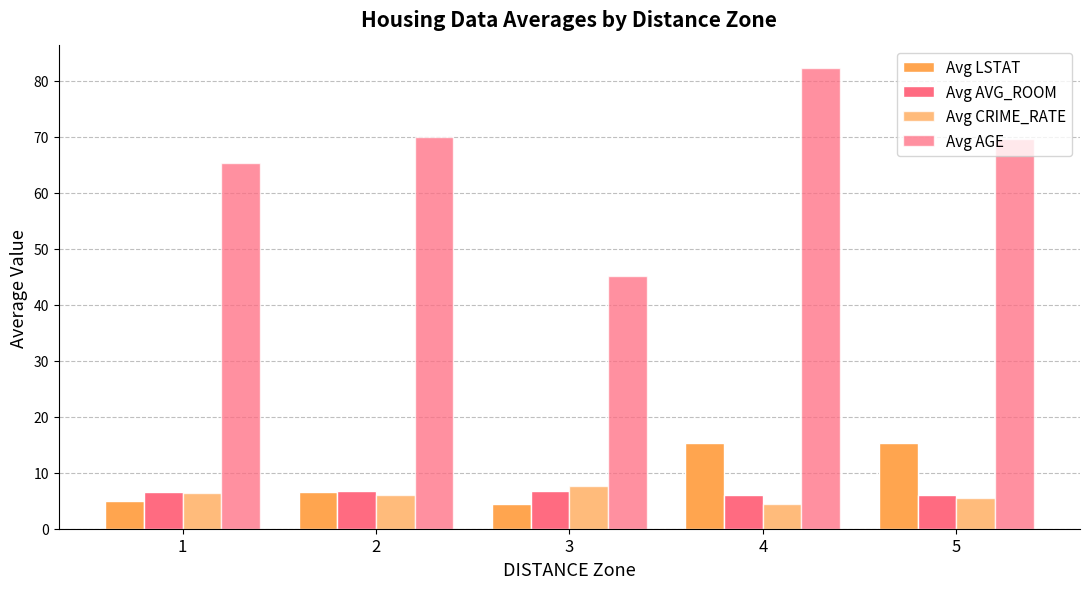

How many data points in Avg LSTAT are less than 6?

2